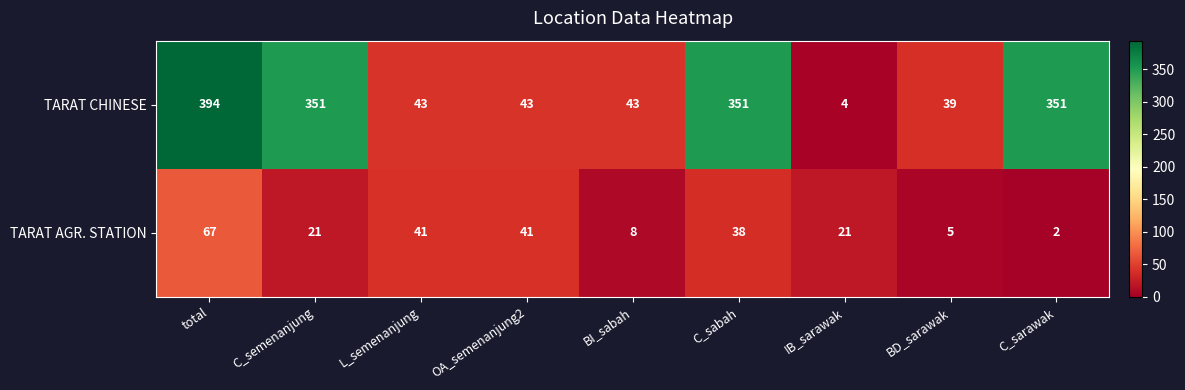

What is the difference between the highest and lowest values at total?

327